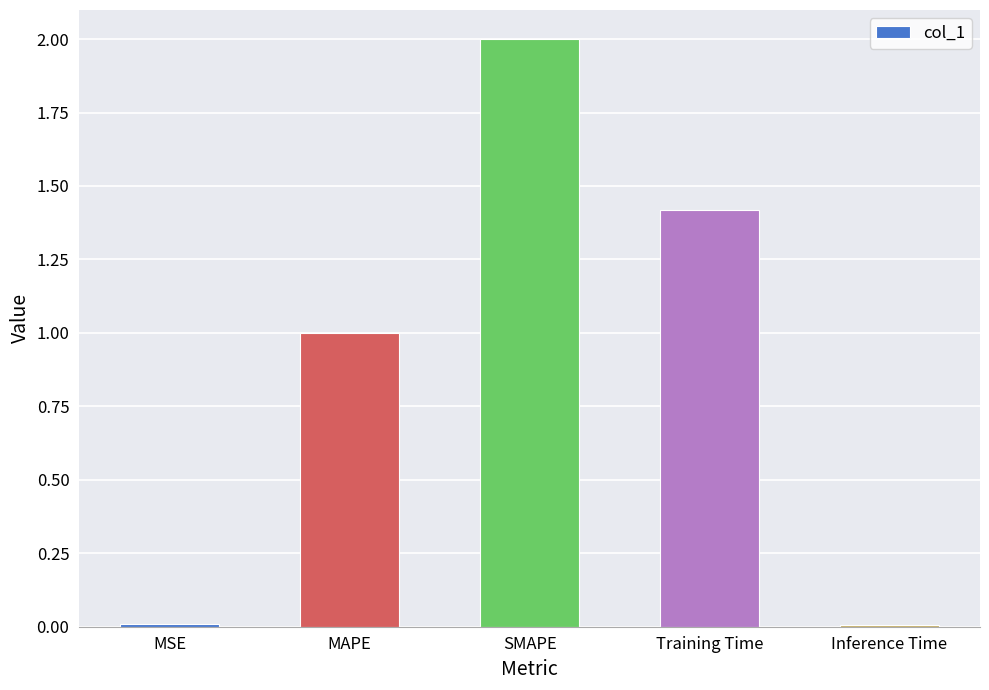

What is the difference between the values at Training Time and MSE?

1.4